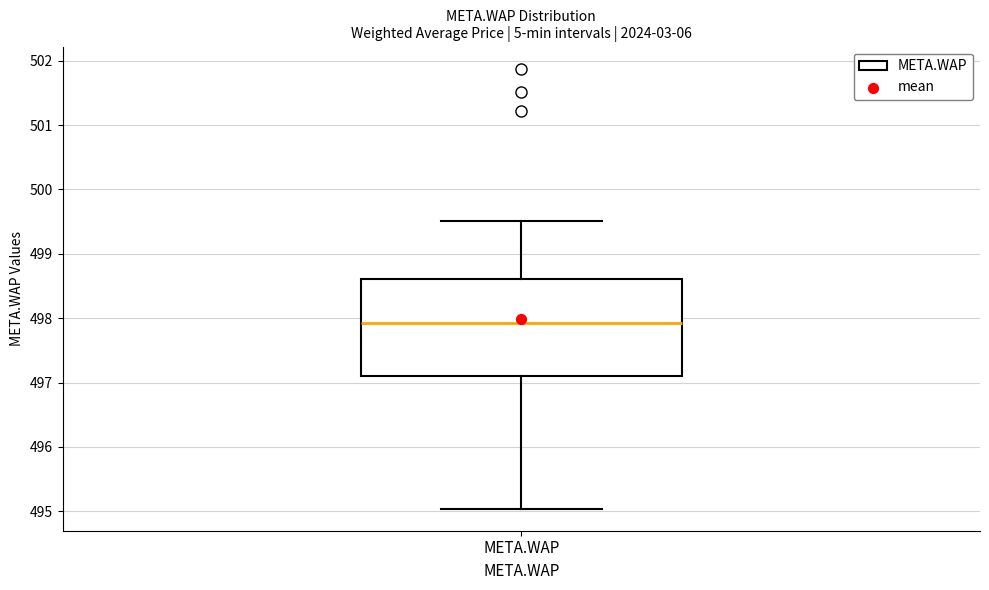

Transcribe this box plot: give where the median line is, the range the box spans, and where the two whiskers end, as read against the y-axis. The values are not printed on the chart, so give them approximately, as read against the axis.

median 497.9, box 497.1 to 498.6, whiskers 495.0 to 499.5